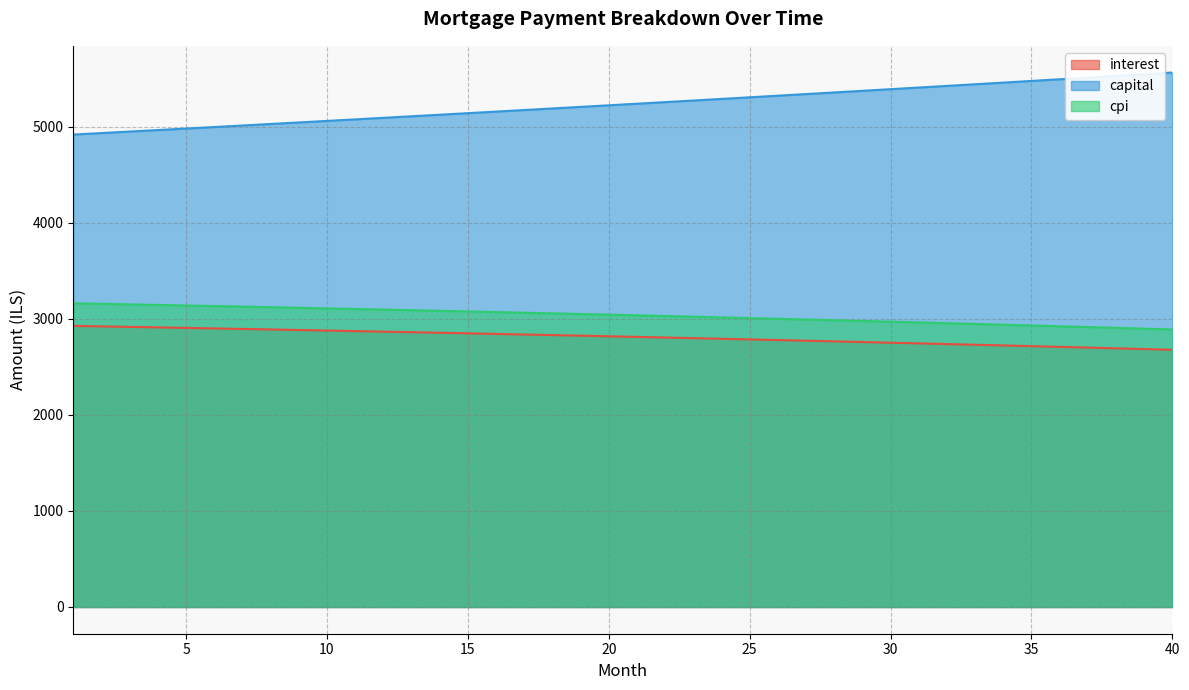

Which series changed the most between 9 and 17?

capital